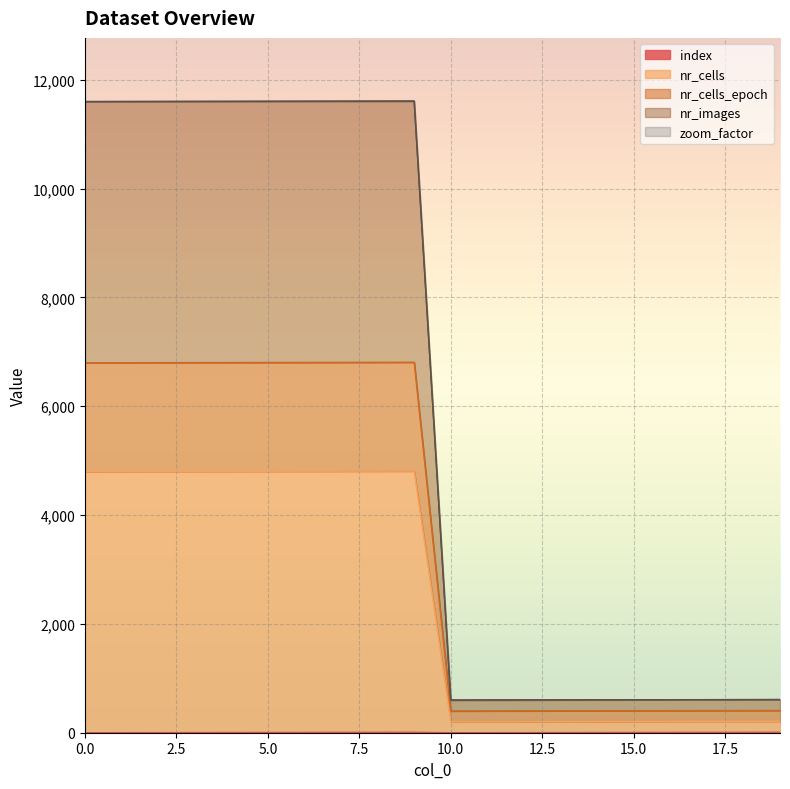

What is the difference between the index values at 1 and 4?

3